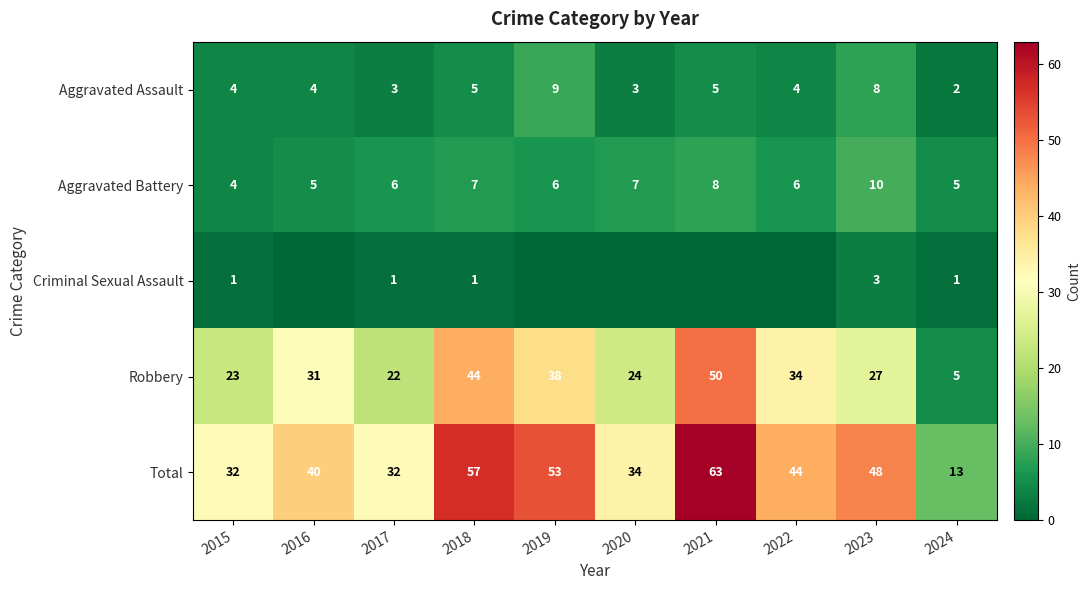

What is the spread (max minus min) of values at 2023?

45